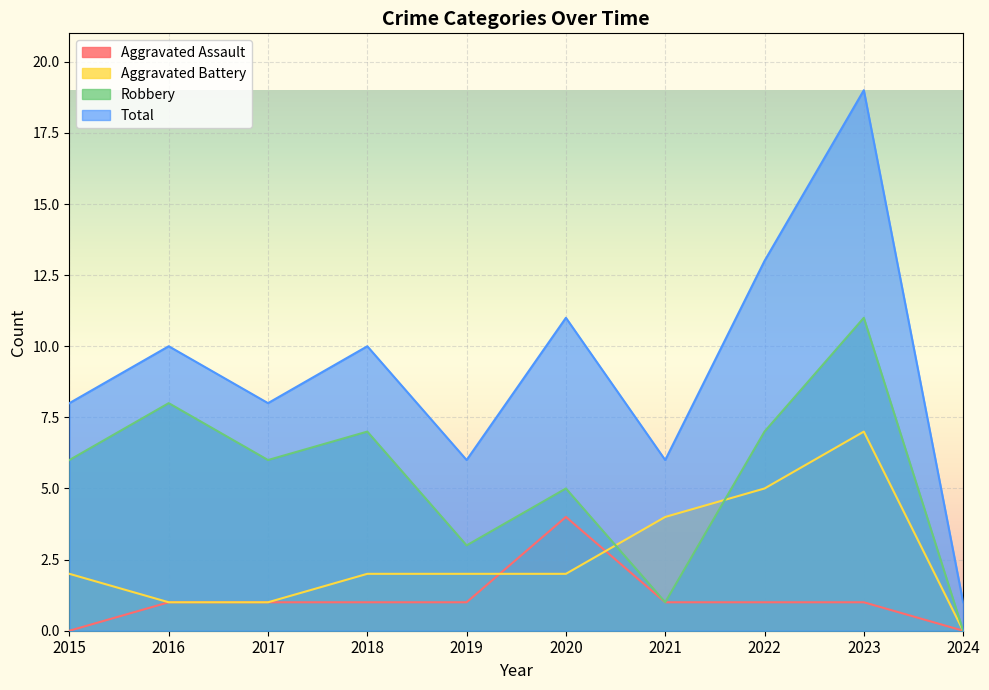

At how many categories does at least one series exceed 6?

7